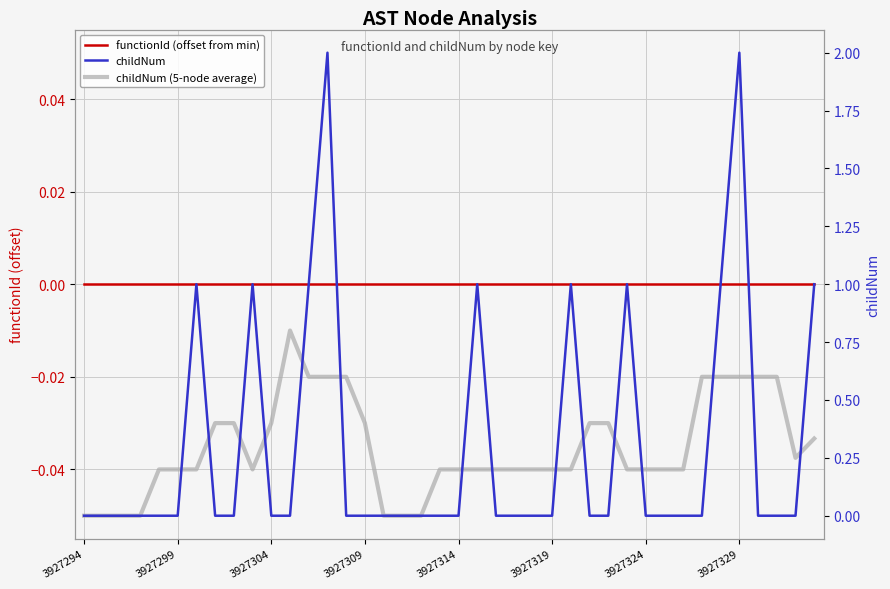

True or false: childNum and functionId (offset from min) cross at least once.

False